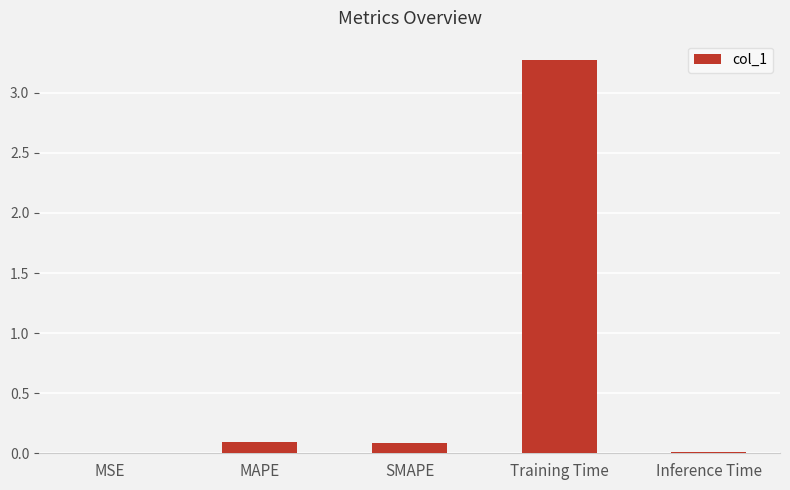

The value at Training Time is 4.3. True or false?

False